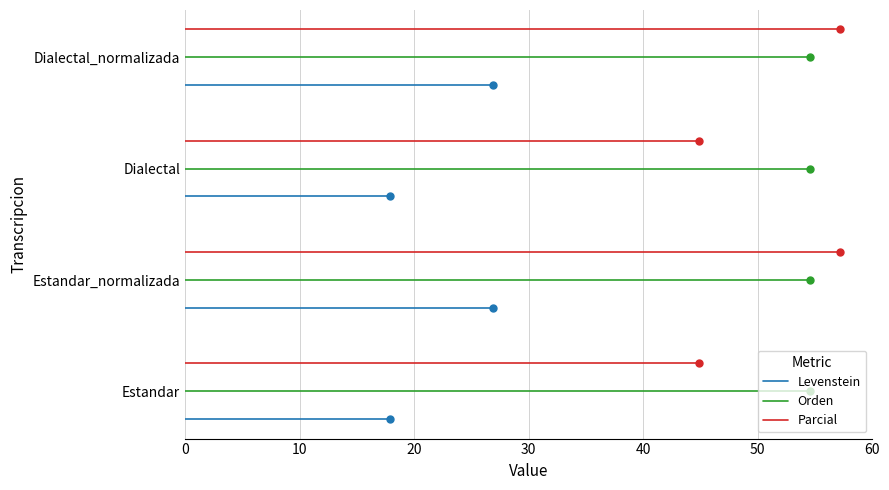

Which series changed the most between 0 and 10?

Levenstein